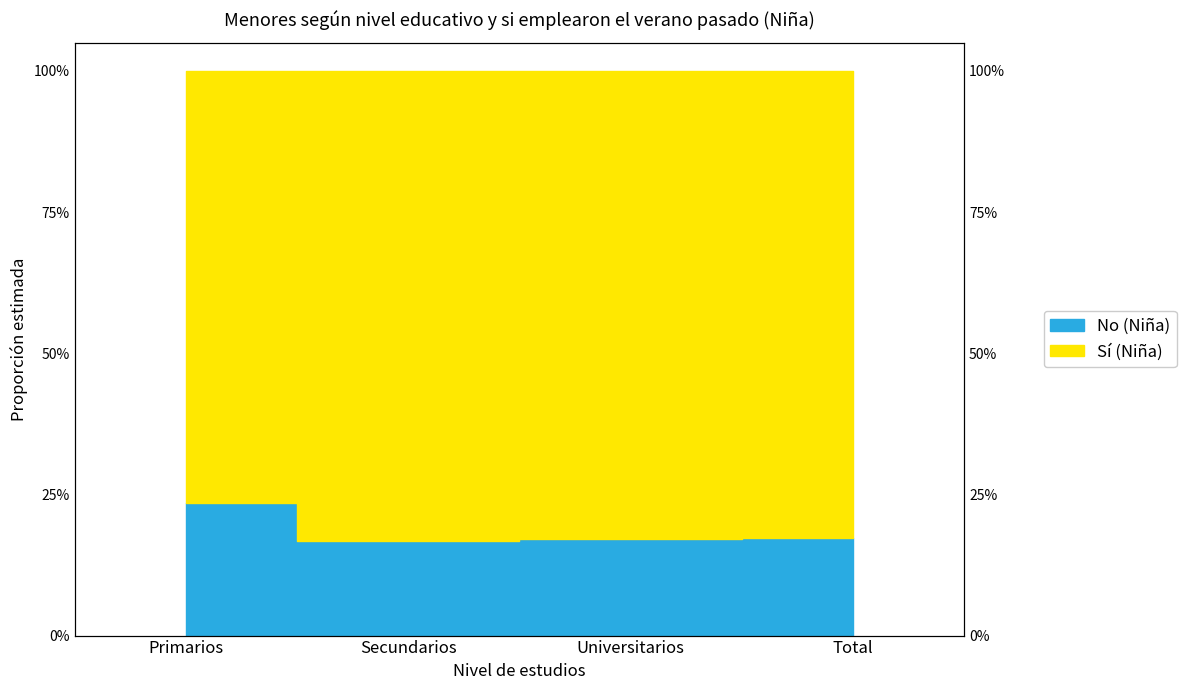

What is the minimum value shown in the chart?

0.2